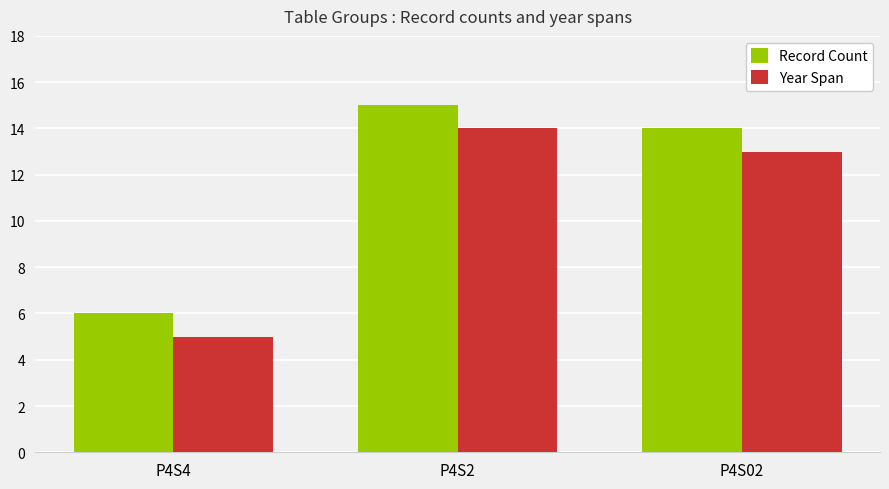

Count the Year Span values in the range 5 to 14.

3